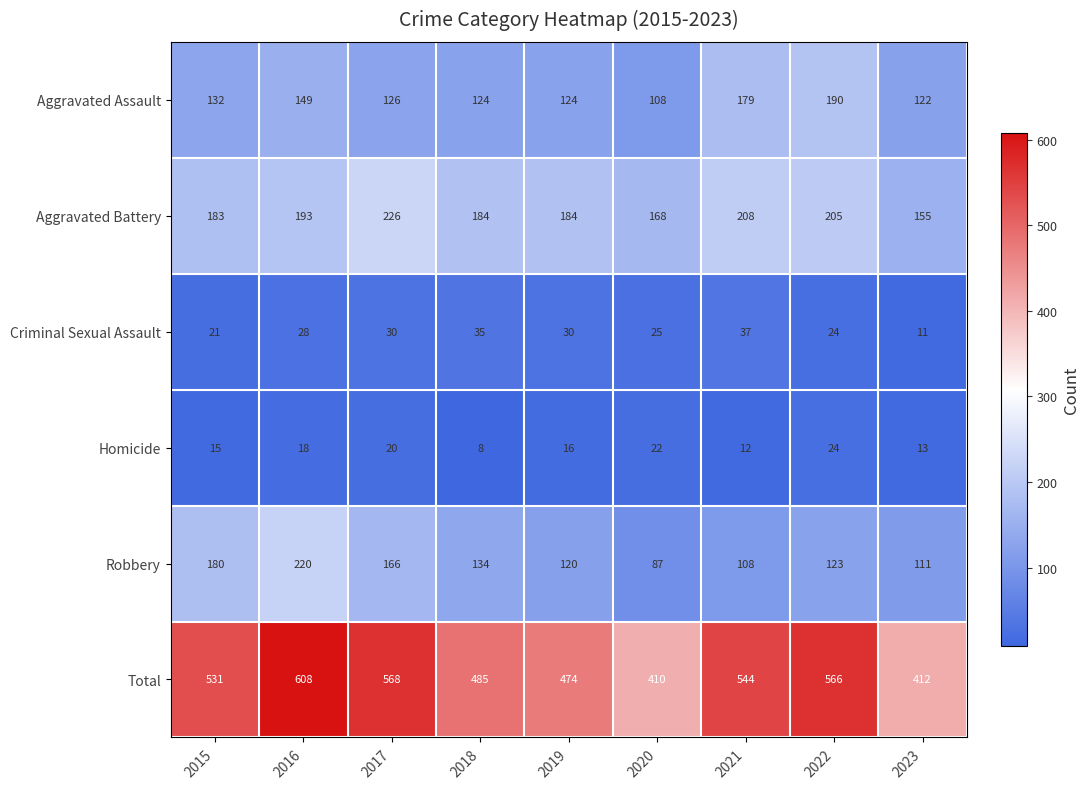

What is the smallest value displayed?

8